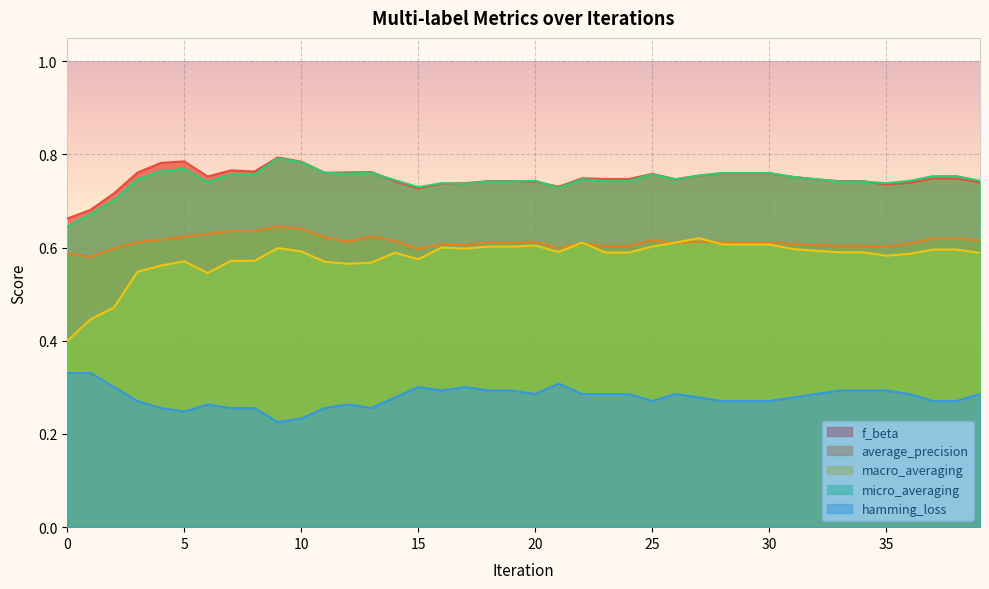

True or false: f_beta and average_precision intersect in this chart.

False